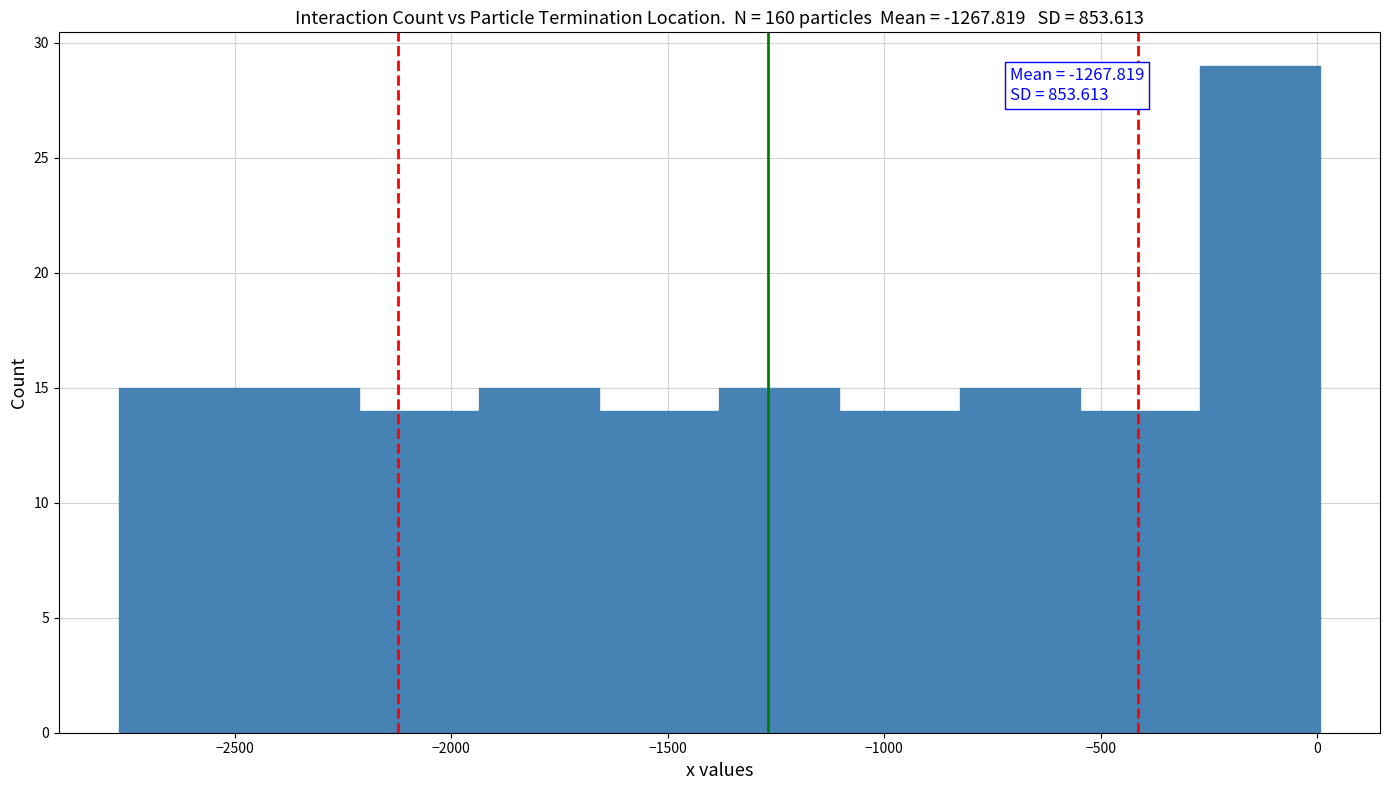

Which range on the x-axis has the tallest bar?

-250 to 0